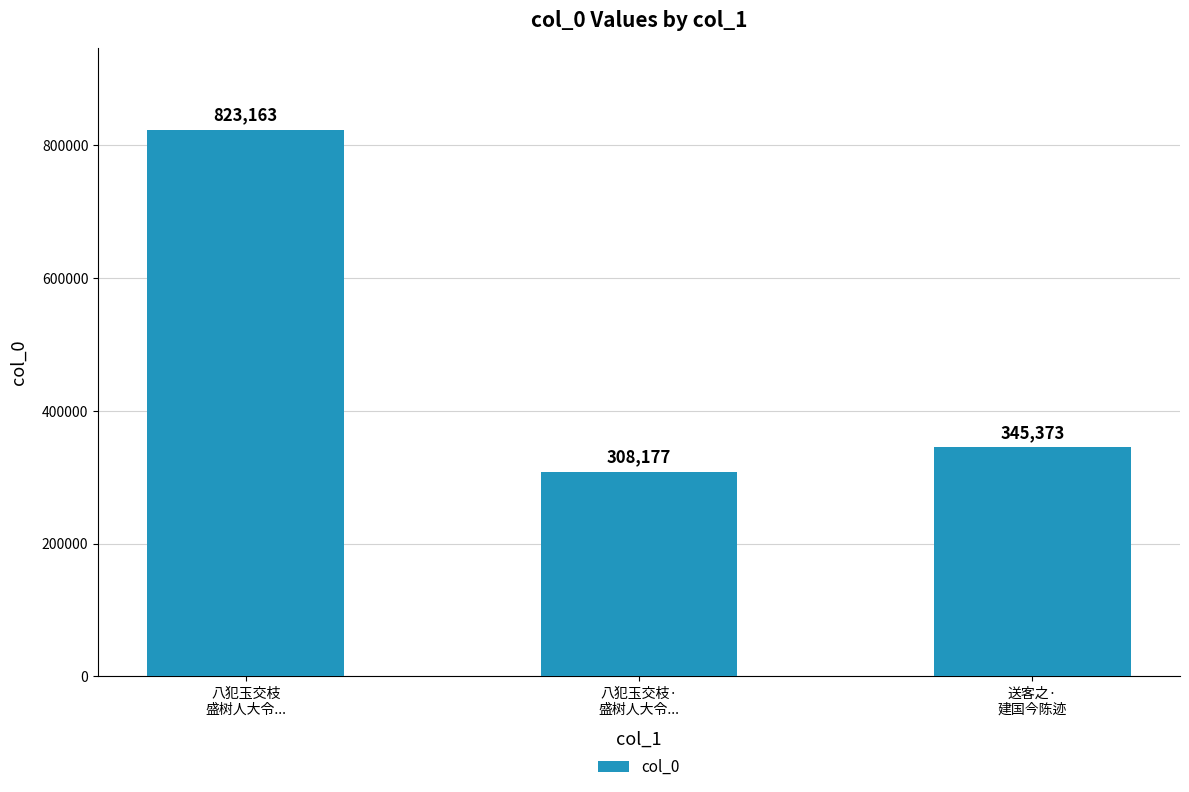

List the labels in order of value, largest first.

八犯玉交枝
盛树人大令..., 送客之·
建国今陈迹, 八犯玉交枝·
盛树人大令...